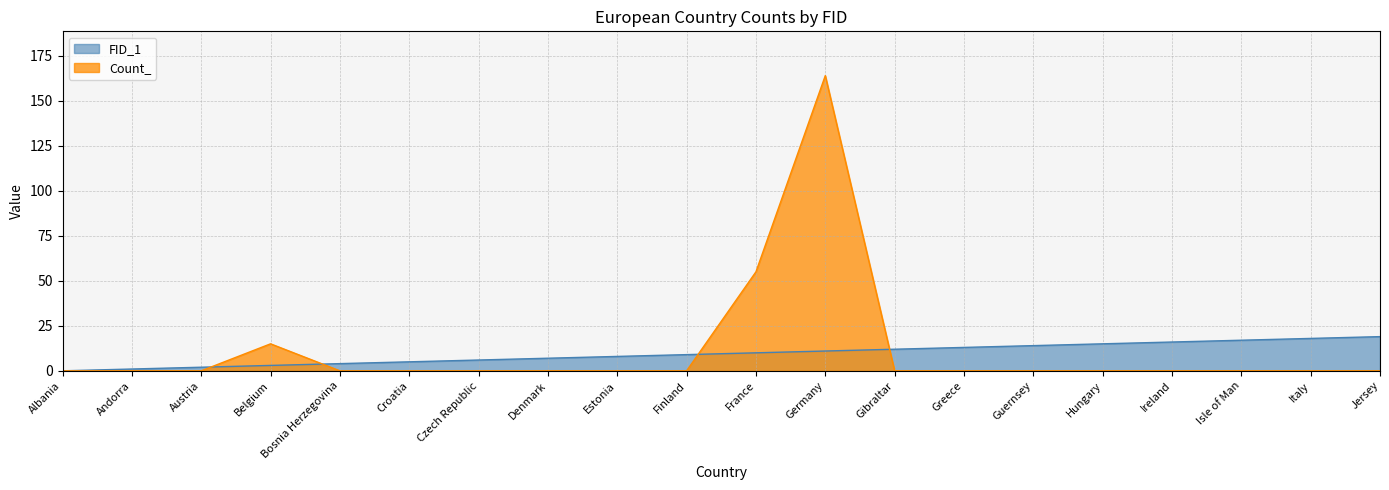

True or false: Count_ has a value of 0 at Italy.

True